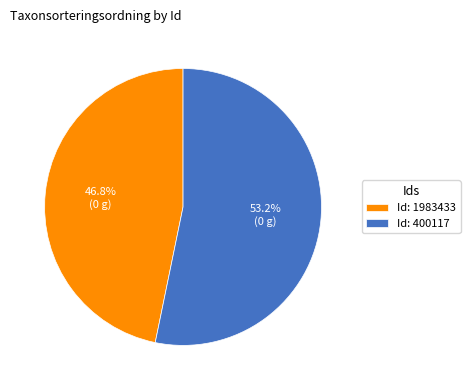

Rank the categories by value from highest to lowest.

Id: 400117, Id: 1983433